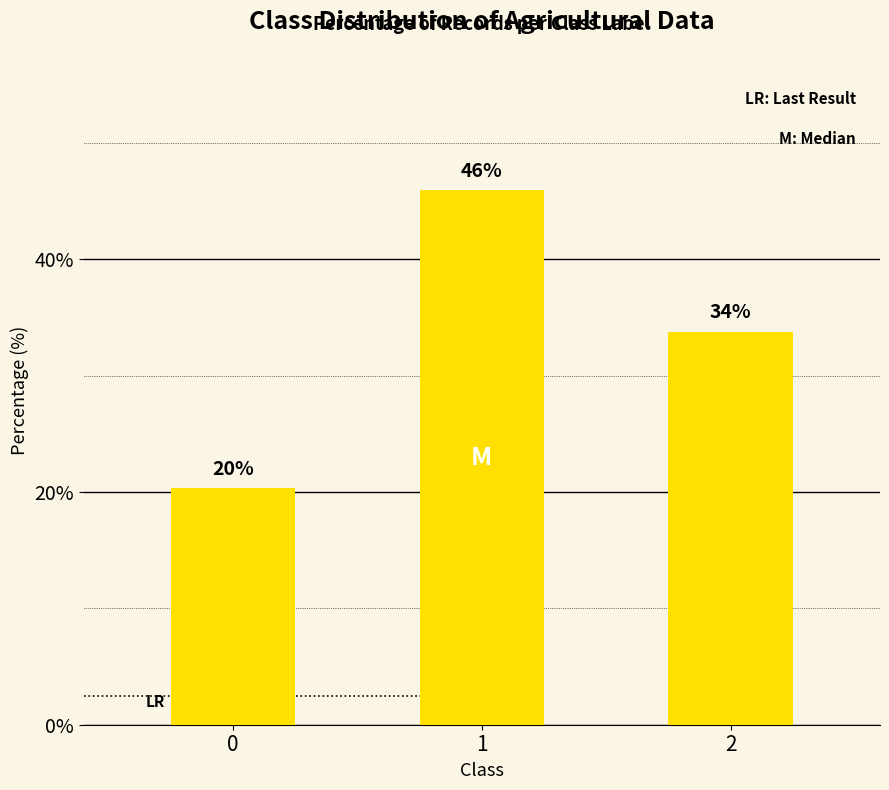

What is the smallest value displayed?

20.3